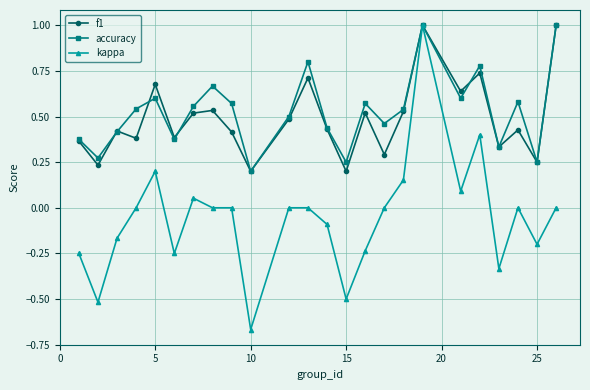

How many series are shown in this chart?

3